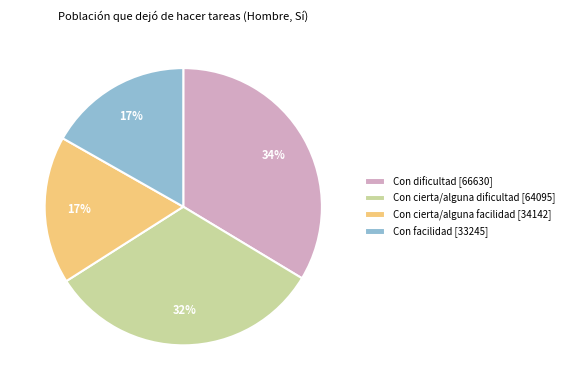

Is the sum of Con facilidad [33245] and Con cierta/alguna dificultad [64095] greater than half?

No